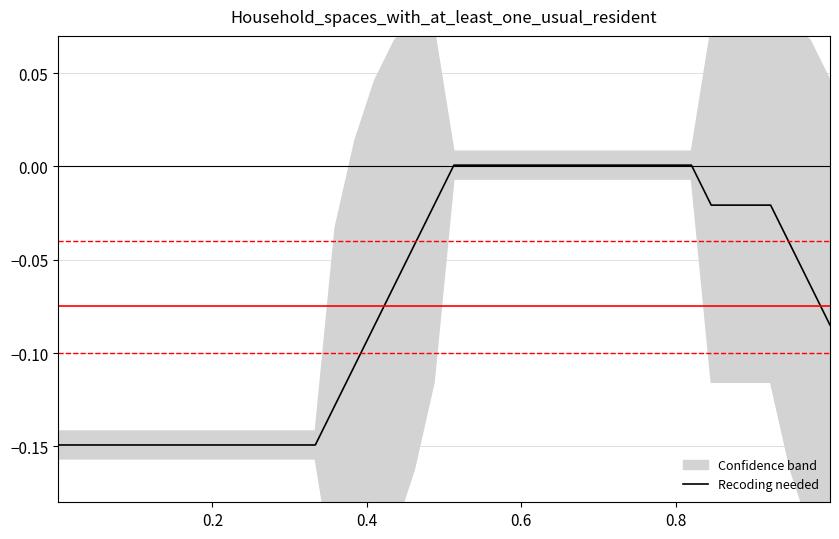

True or false: the data shows 0.0 at 26.

False